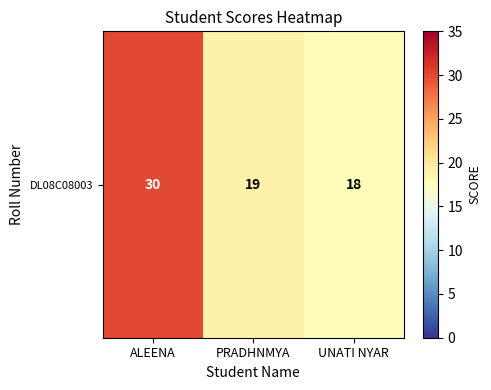

Reading left to right, extract all data points from this chart.

30	19	18